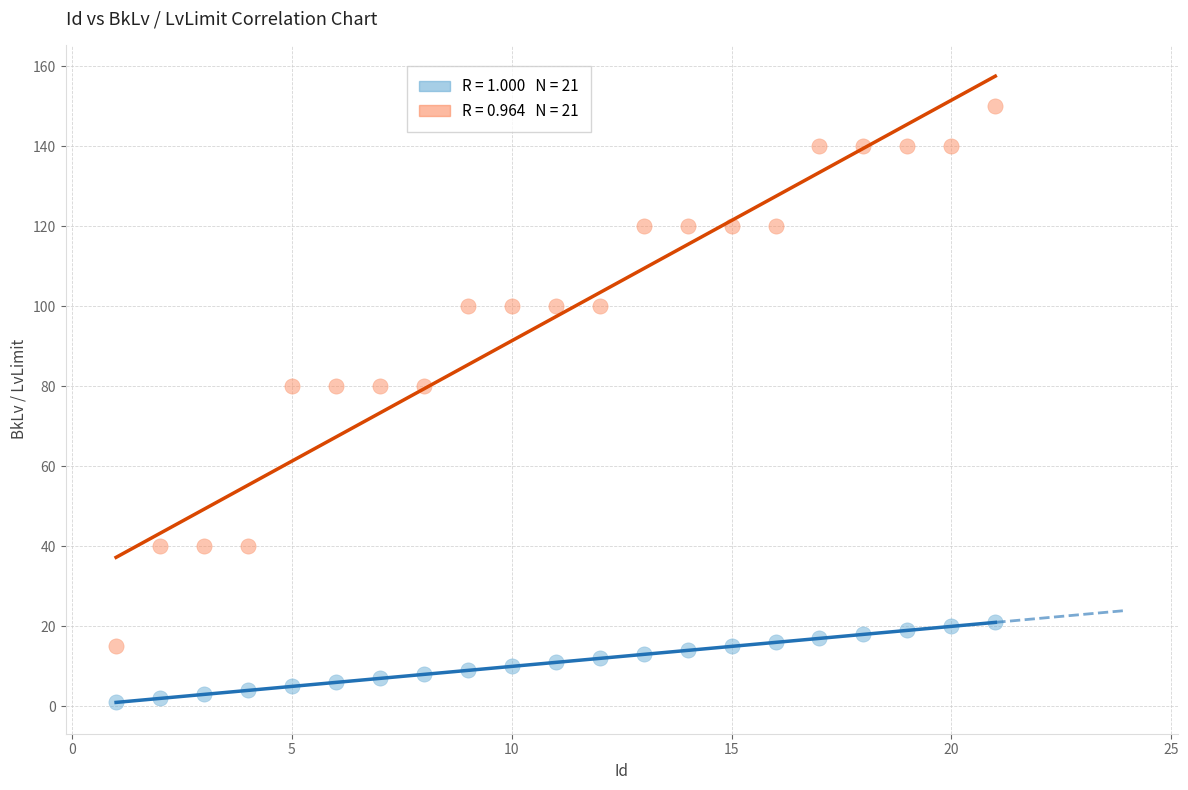

Across all data points, what is the range of X values (max minus min)?

20